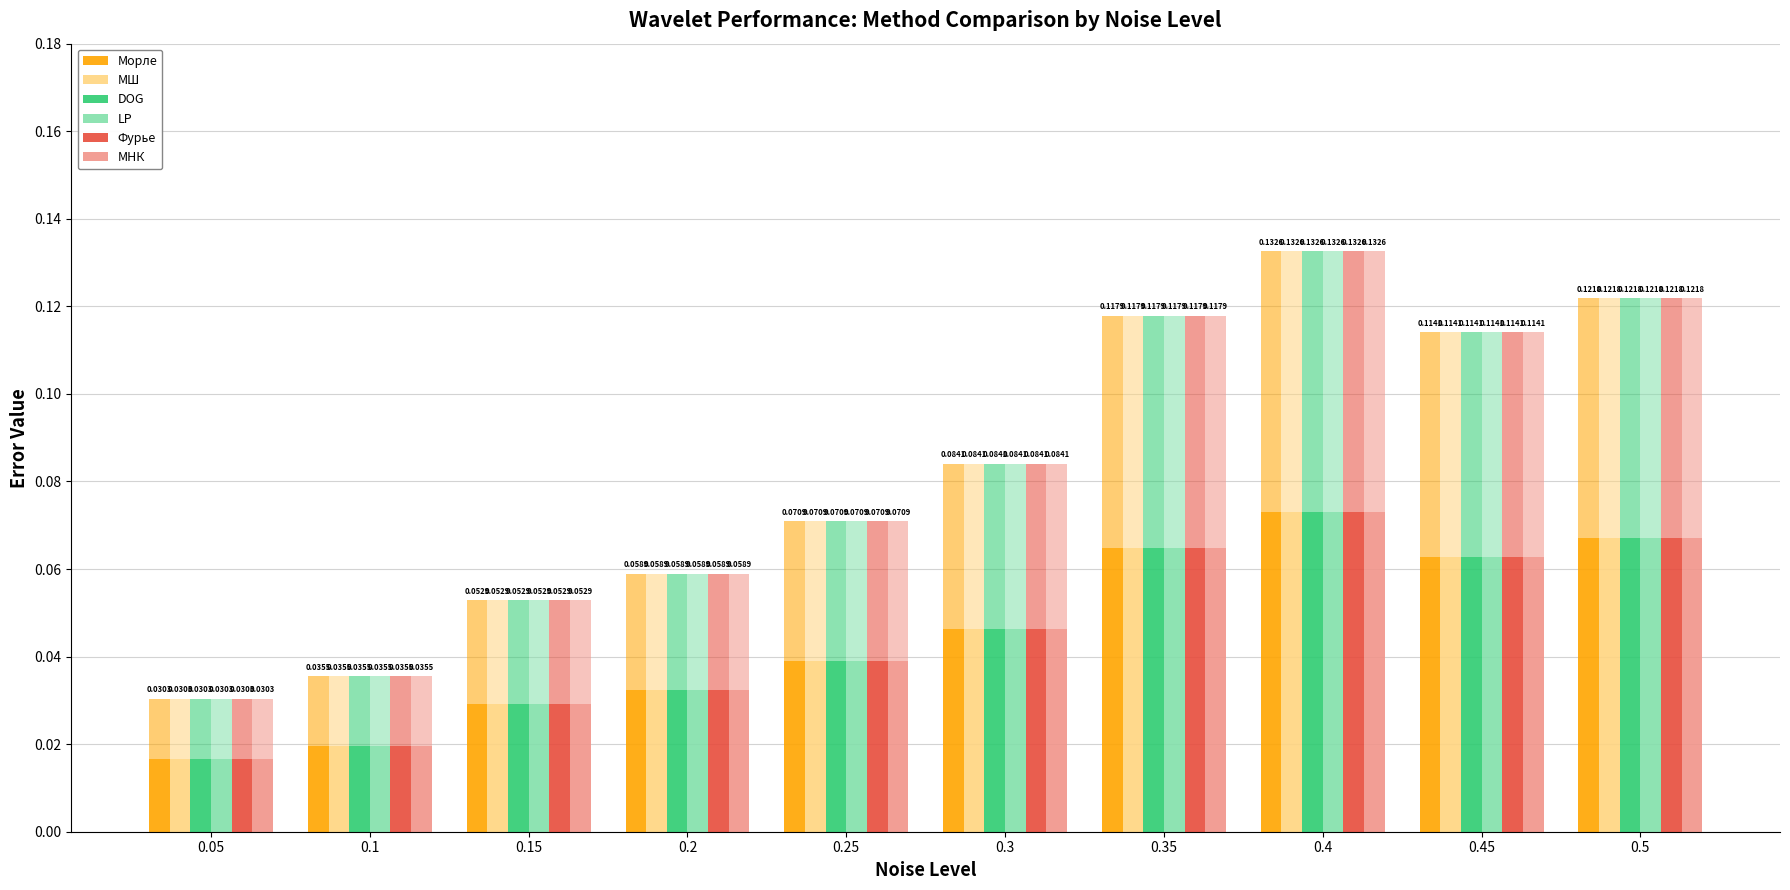

What is the difference between the maximum and minimum values in the LP series?

0.1